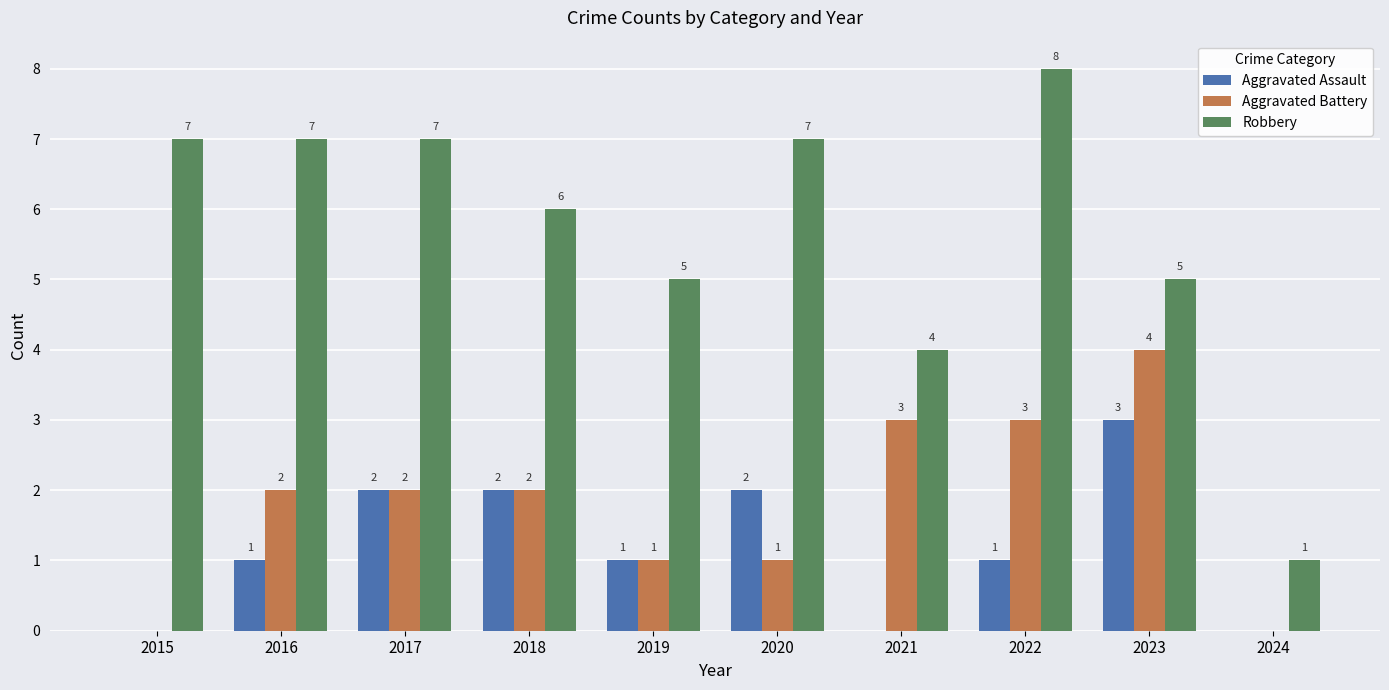

What is the sum of all Robbery values?

57